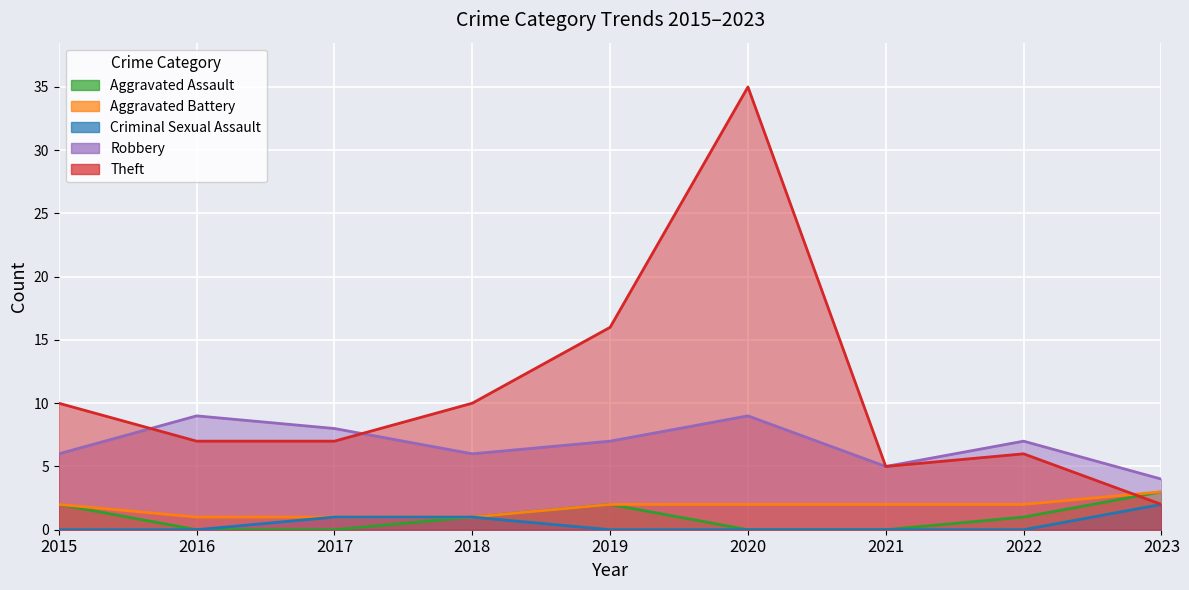

What is the lowest value of the Theft series?

2